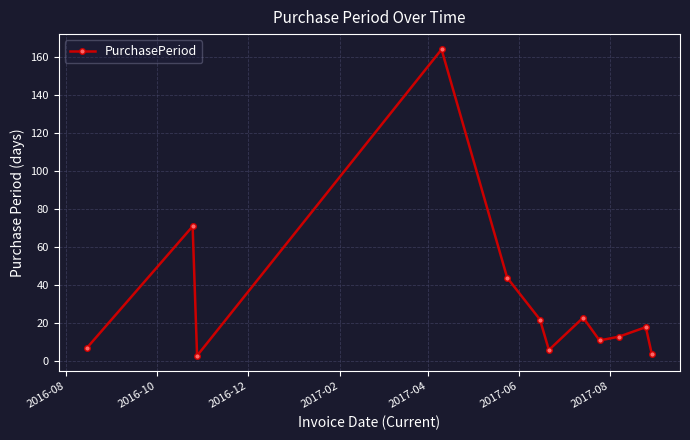

What is the greatest value displayed?

164